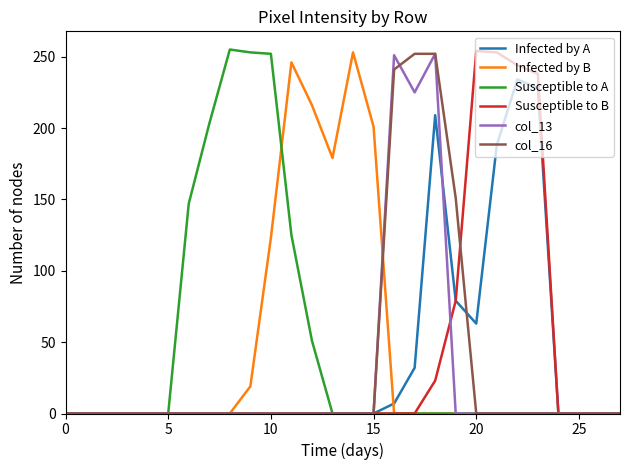

What is the maximum value for col_16?

252